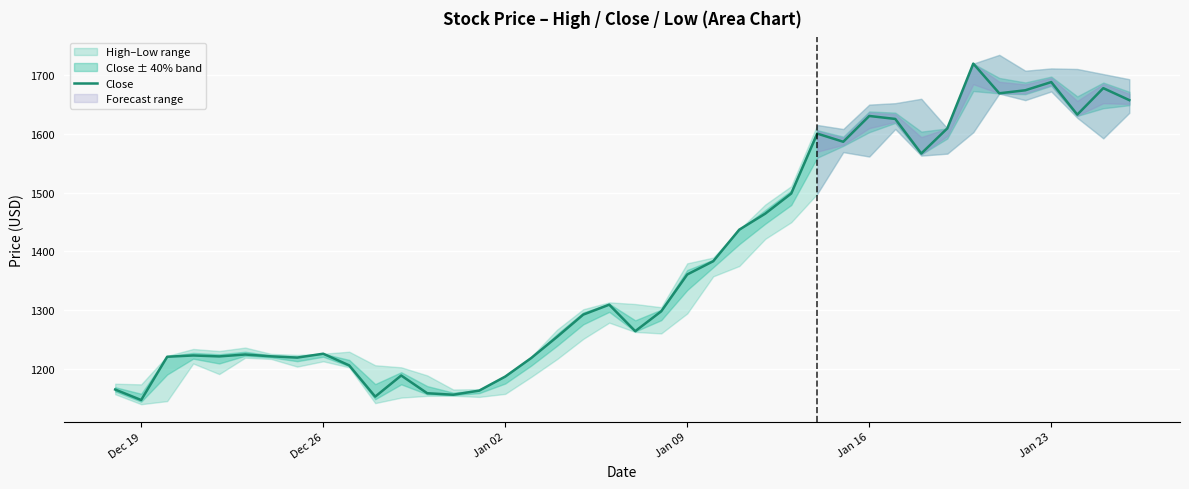

The value of Close at Jan 09 is 1360.7. True or false?

True